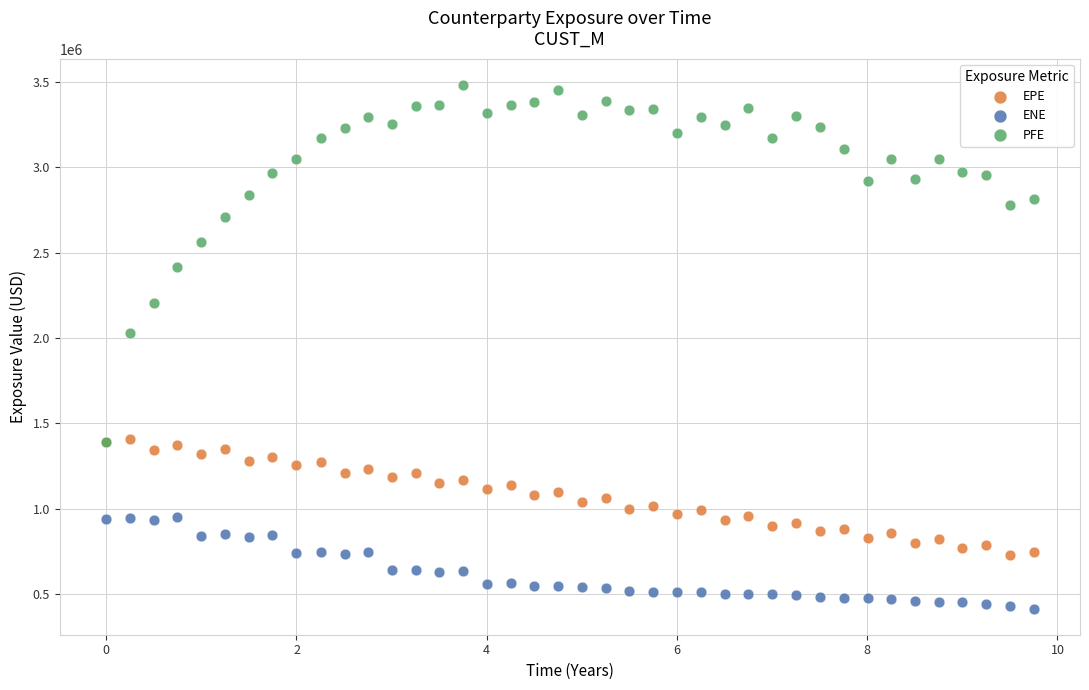

What are all the series names shown in the legend?

EPE, ENE, PFE